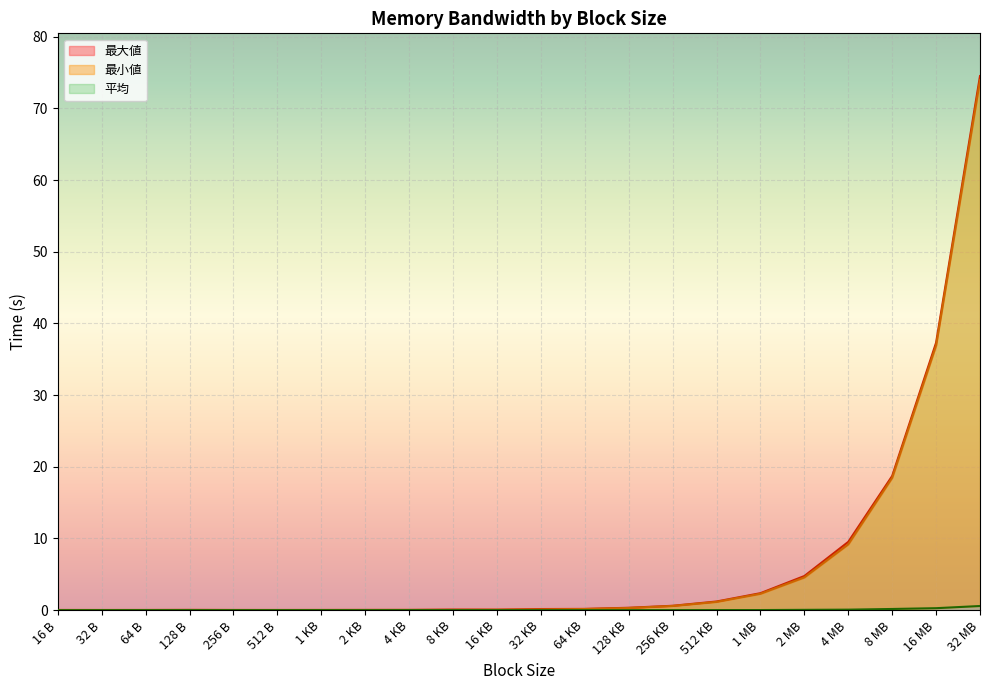

What is the label of the 21st point from the left?

16 MB